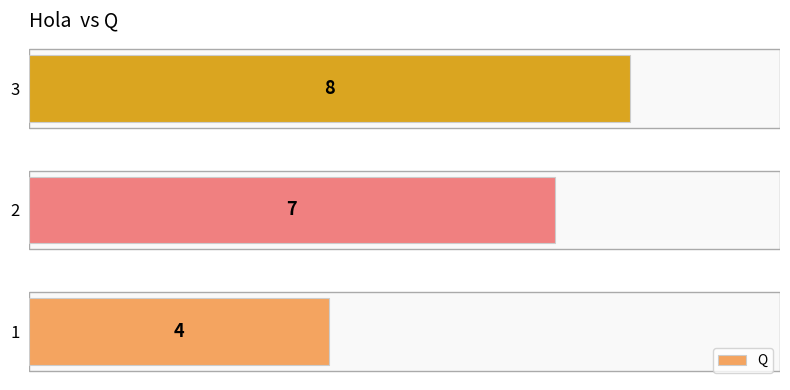

Count the values in the range 4 to 8.

3